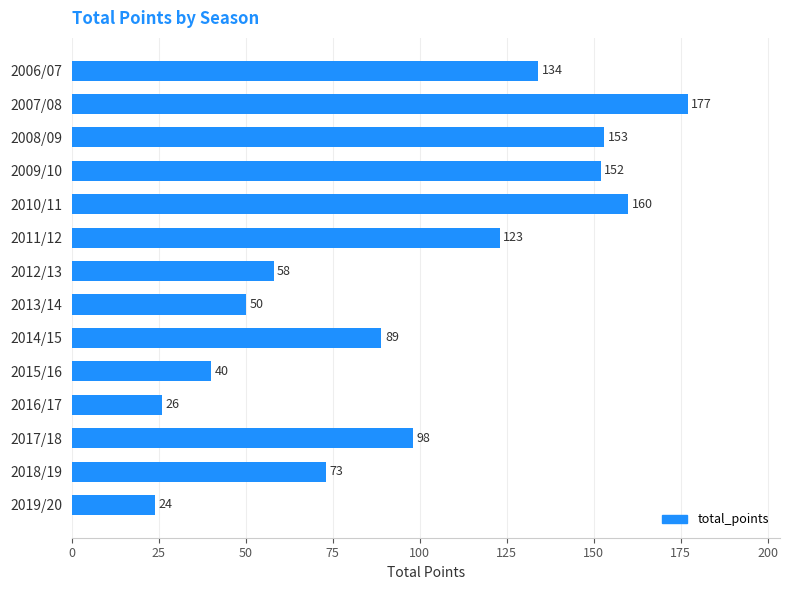

List the labels in order of value, smallest first.

2019/20, 2016/17, 2015/16, 2013/14, 2012/13, 2018/19, 2014/15, 2017/18, 2011/12, 2006/07, 2009/10, 2008/09, 2010/11, 2007/08